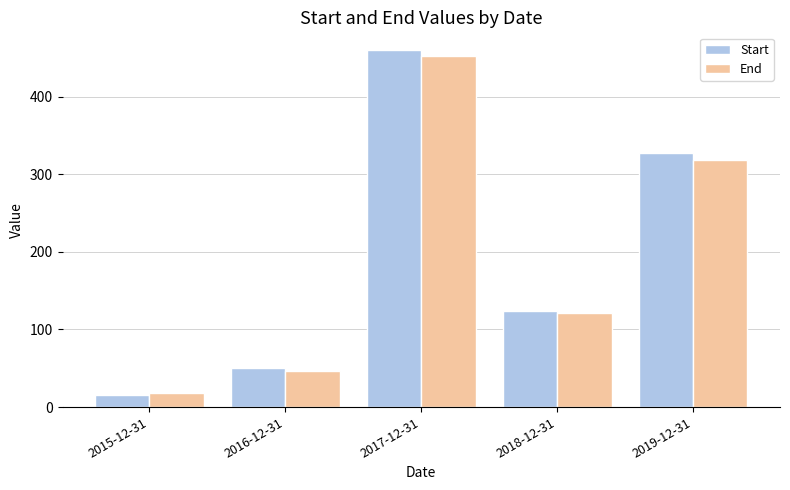

The End series shows 52 at 2018-12-31. True or false?

False